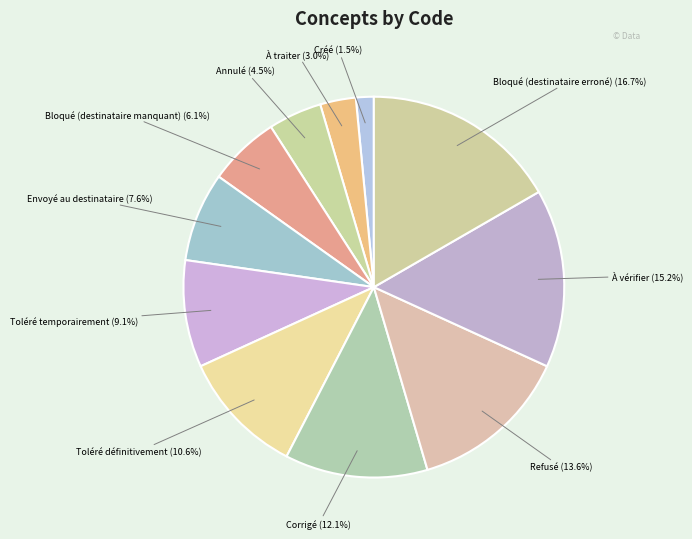

To the nearest percent, what is the difference between the largest and smallest slice percentages?

15%